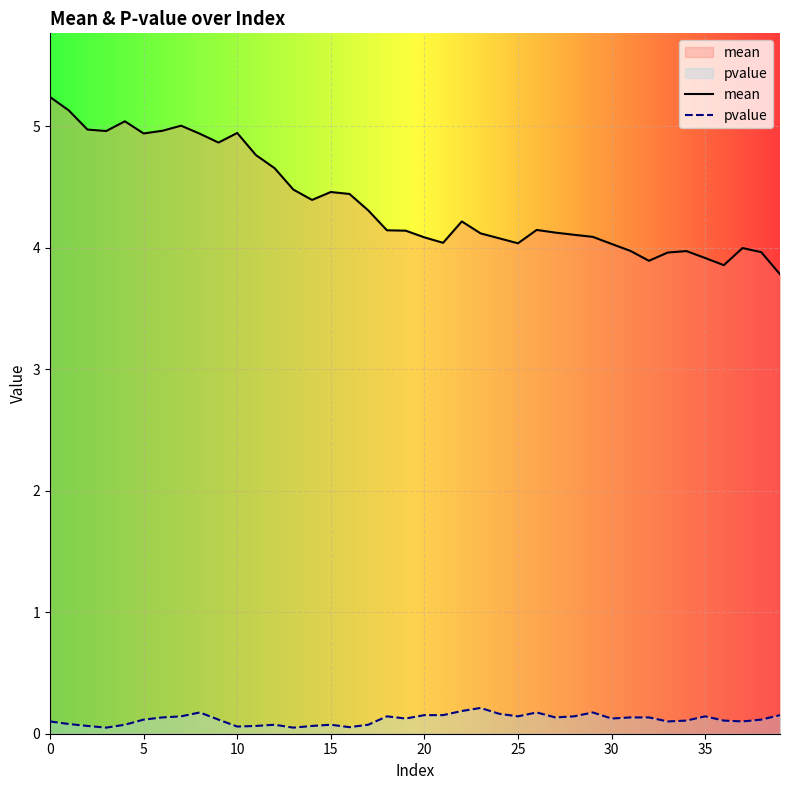

What is the difference between the maximum and second lowest values in the pvalue series?

0.2